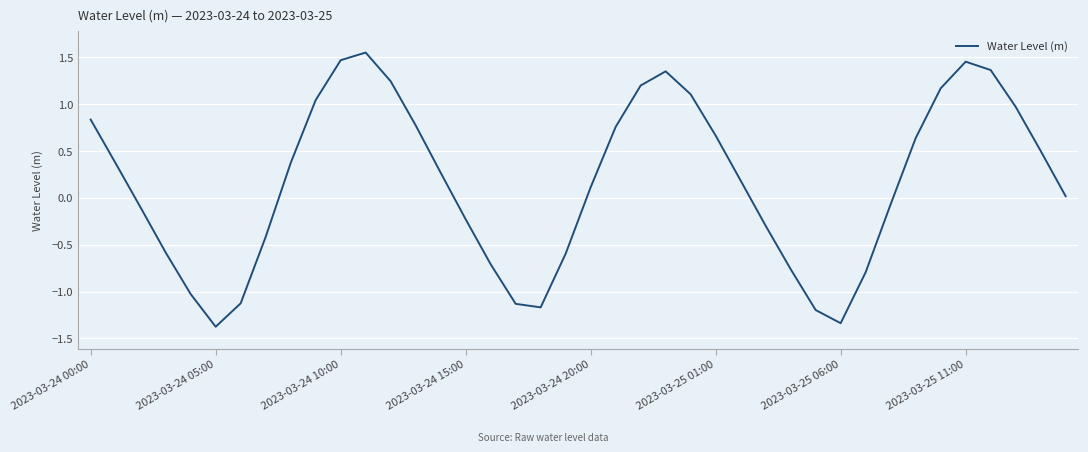

What is the smallest value displayed?

-1.4